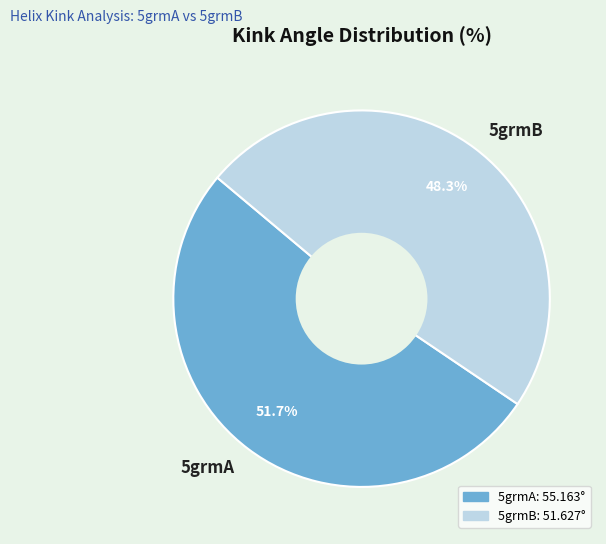

How many slices are in this pie chart?

2